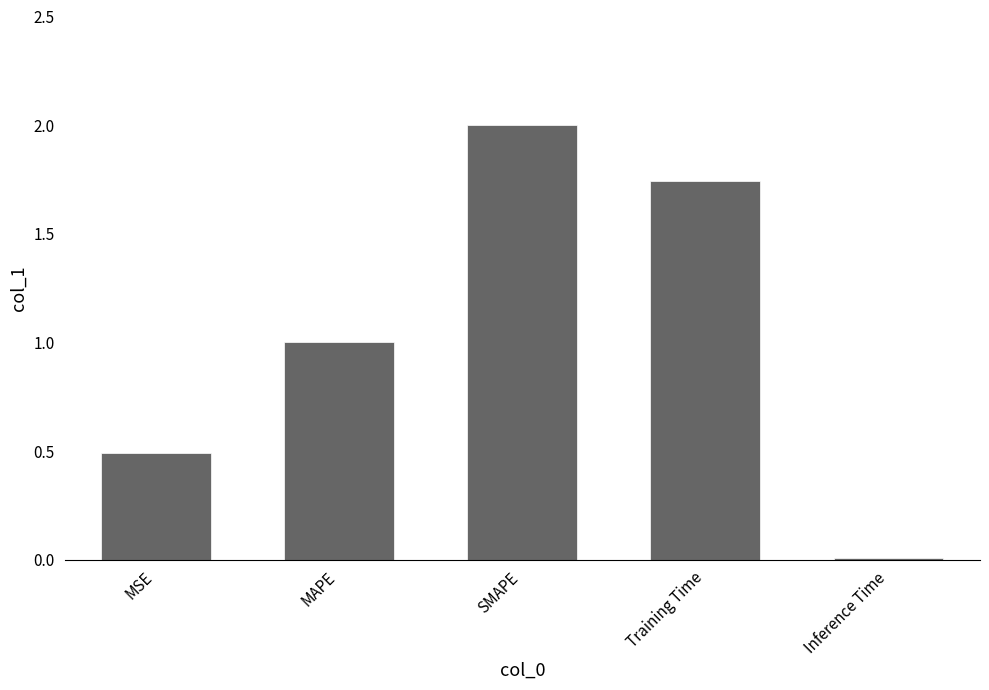

At which label does the data first exceed 1?

MAPE